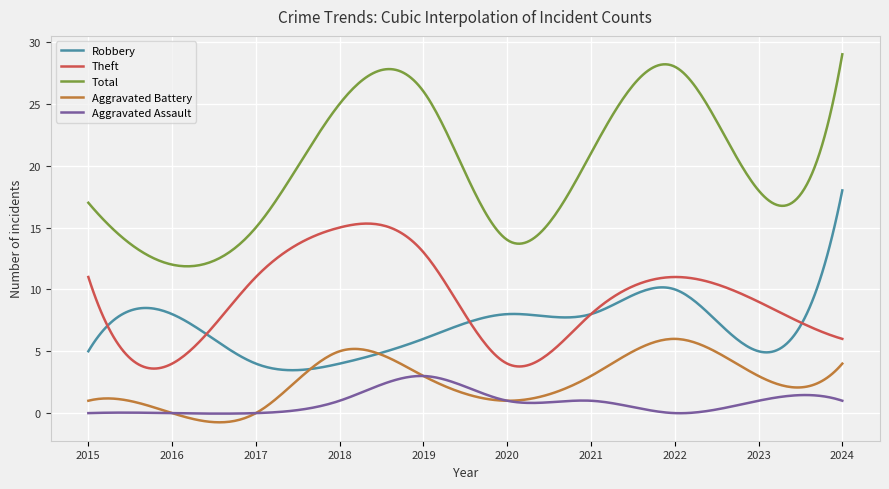

Rank the series by their maximum value, from lowest to highest.

Aggravated Assault, Aggravated Battery, Theft, Robbery, Total